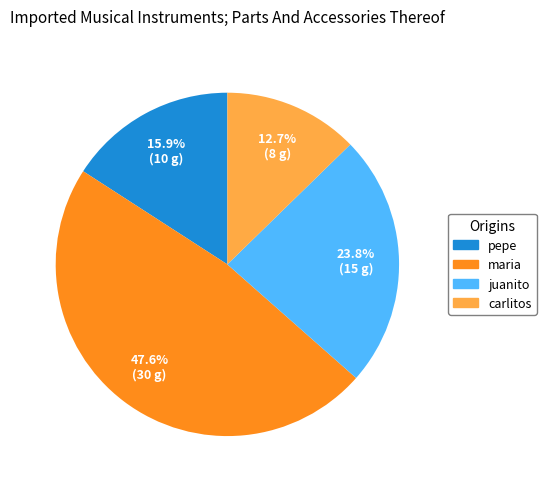

What percentage is the pepe slice, to the nearest percent?

16%